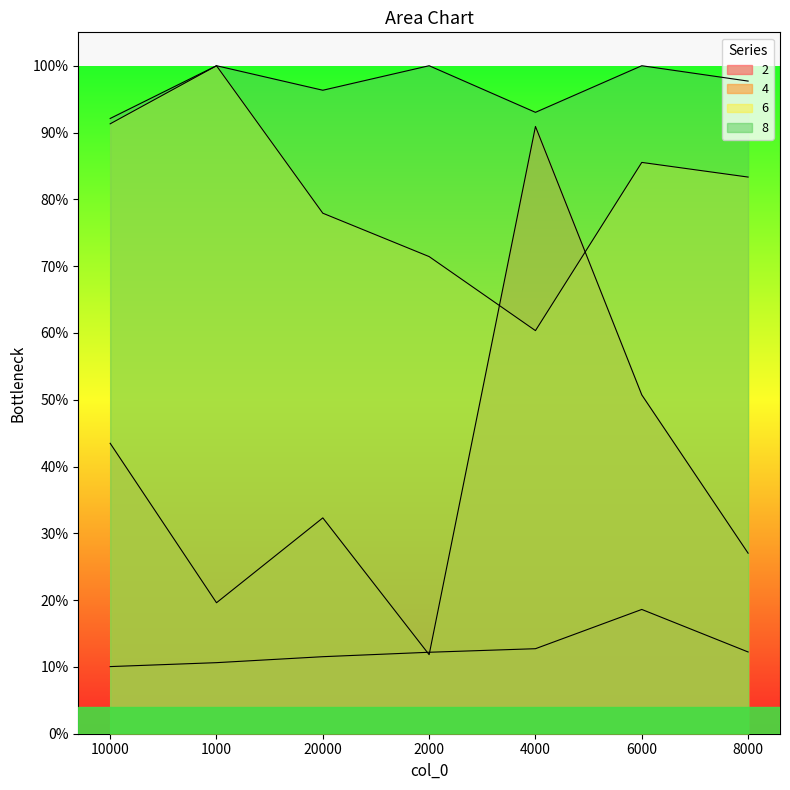

Which category has the lowest value in the 4 series?

2000